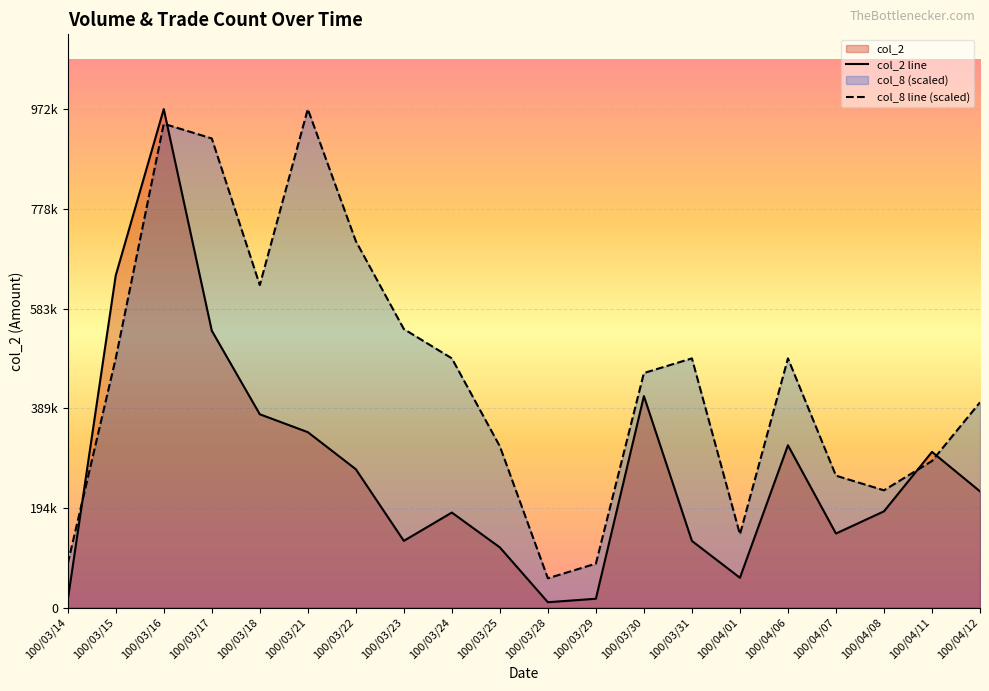

How many series are shown in this chart?

2